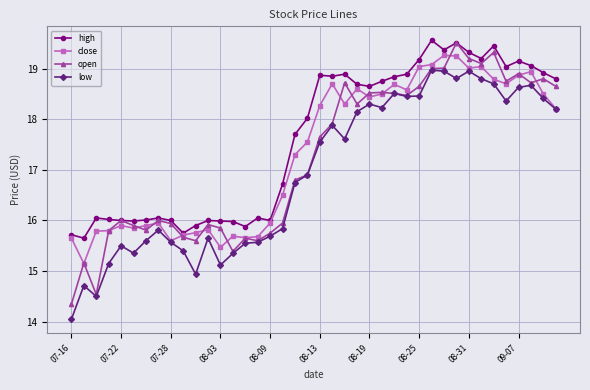

What is the value of the low point at the 30th from the left?

19.0